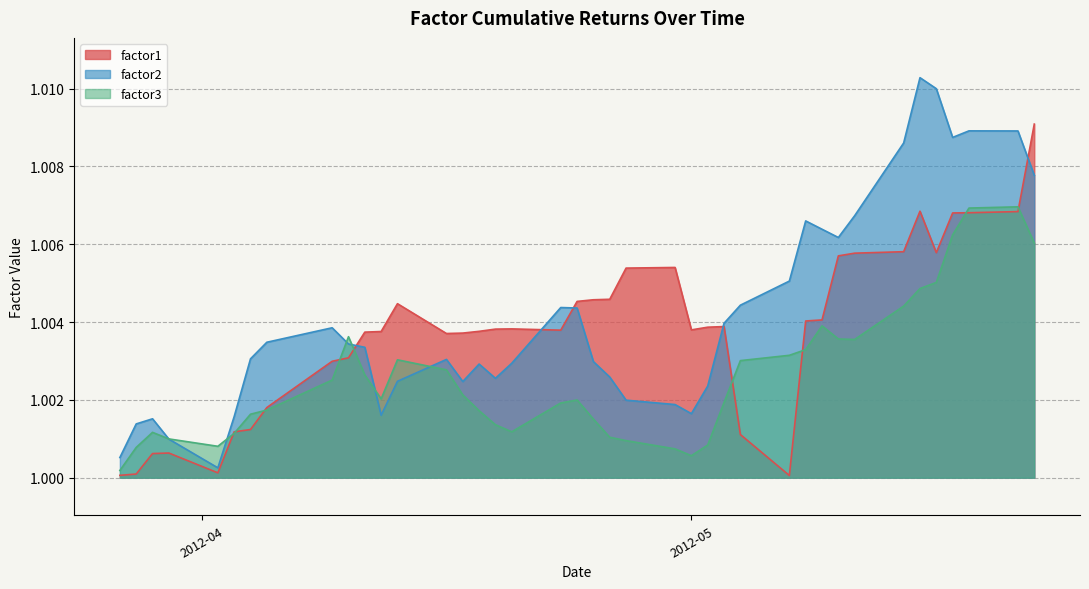

What is the label of the 7th point from the left?

2012-04-04